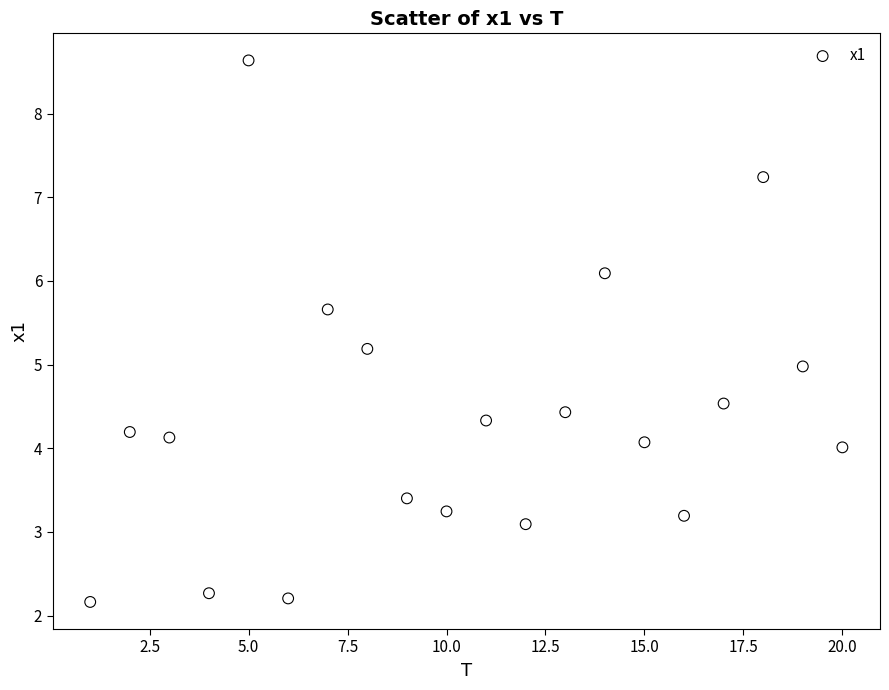

What is the range of Y values (max minus min)?

6.5